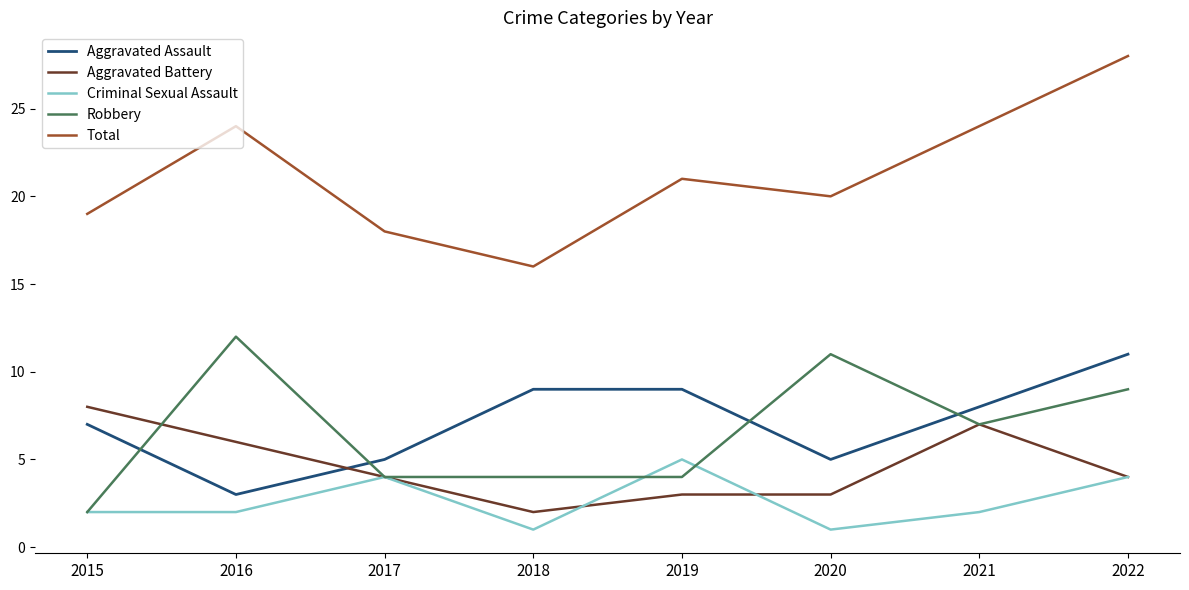

How many lines are shown in the chart?

5